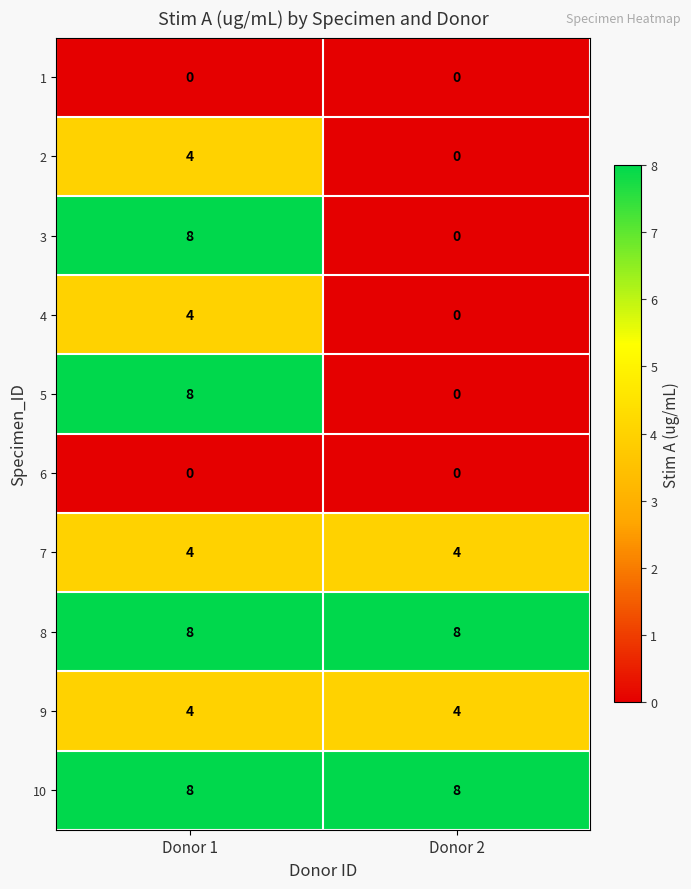

What is the greatest value displayed?

8